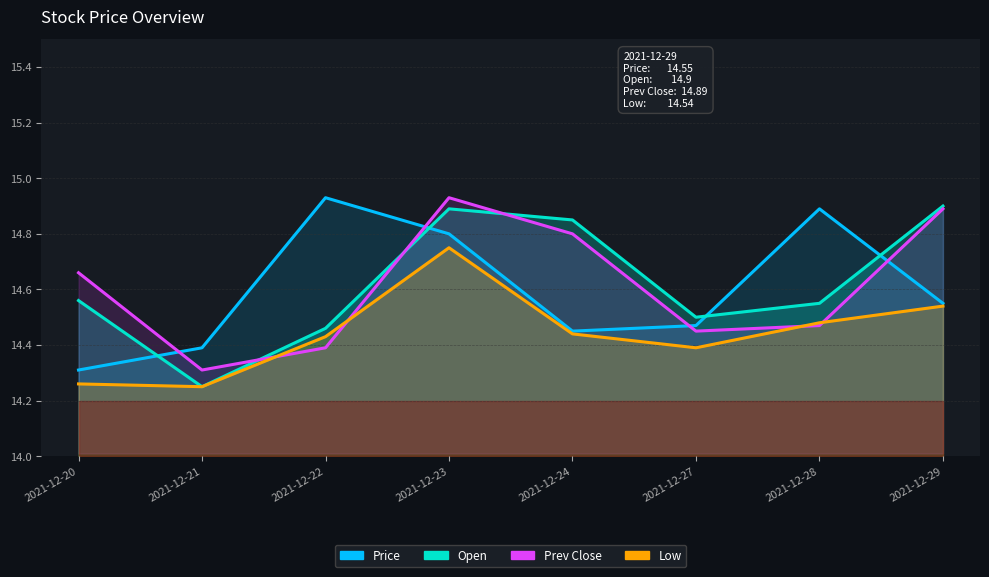

True or false: Open and Price cross at least once.

True